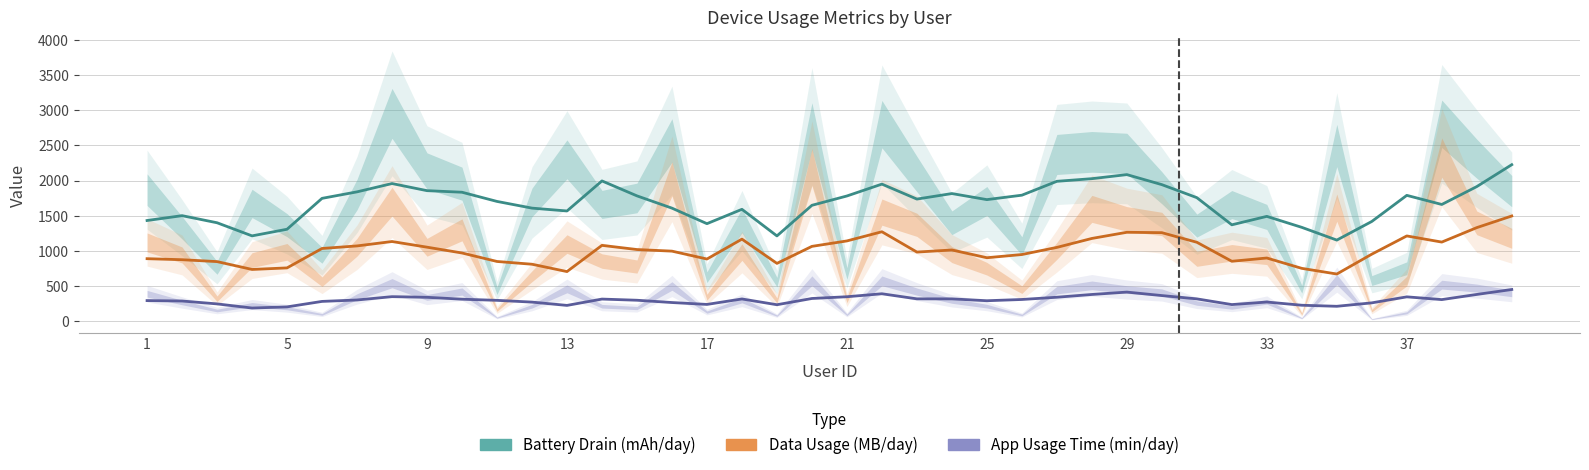

Which series changed the most between 9 and 37?

Battery Drain (mAh/day)